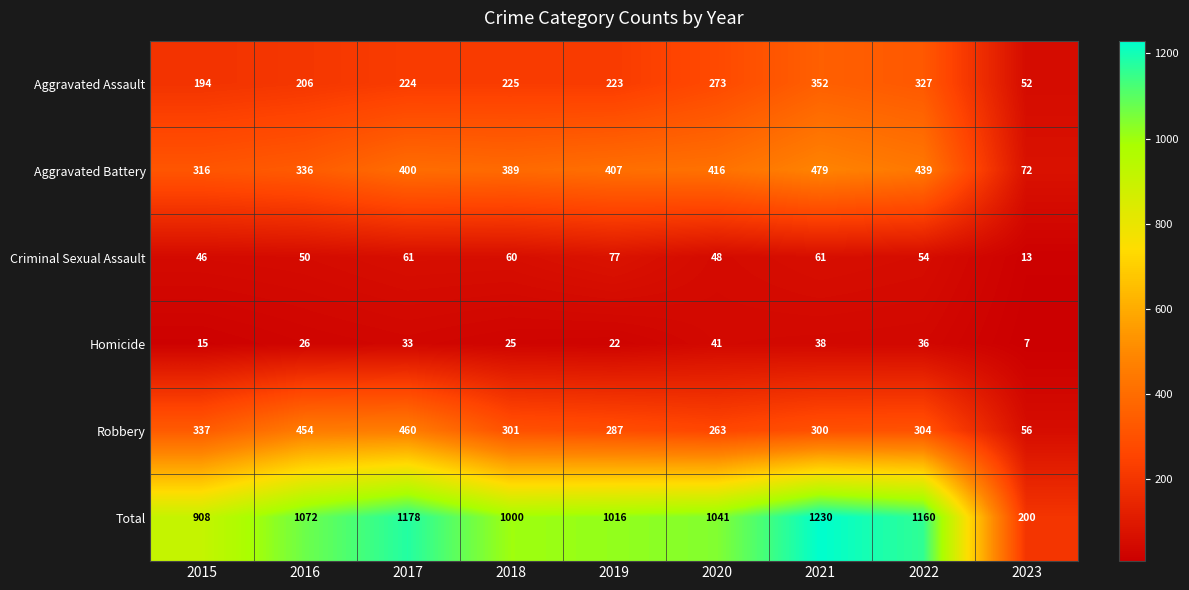

The Robbery series shows 551 at 2015. True or false?

False